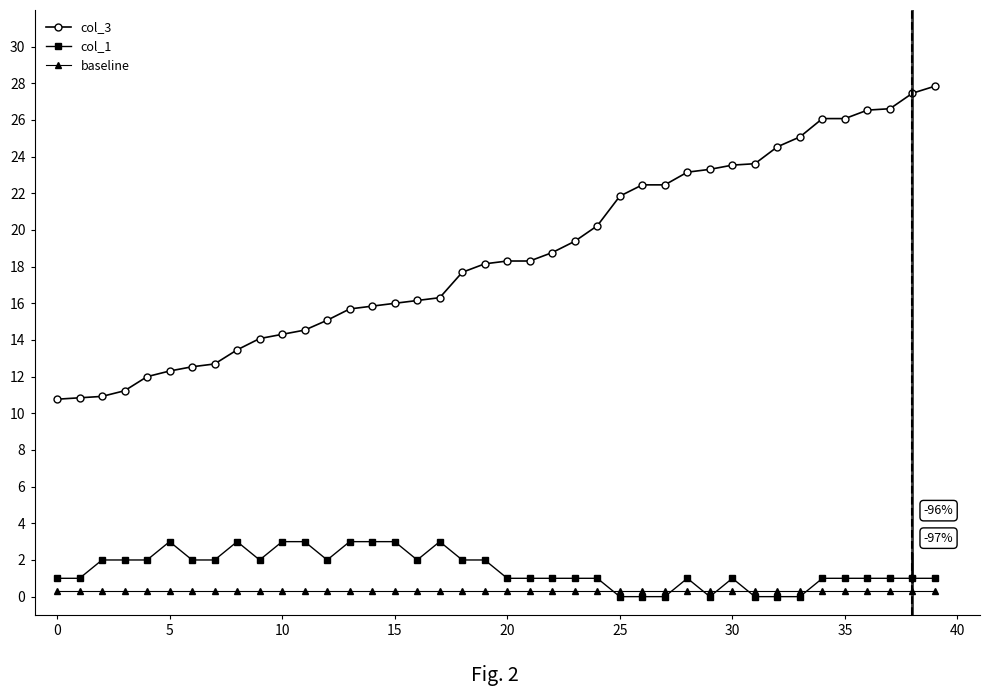

Which series has the largest total across all categories?

col_3